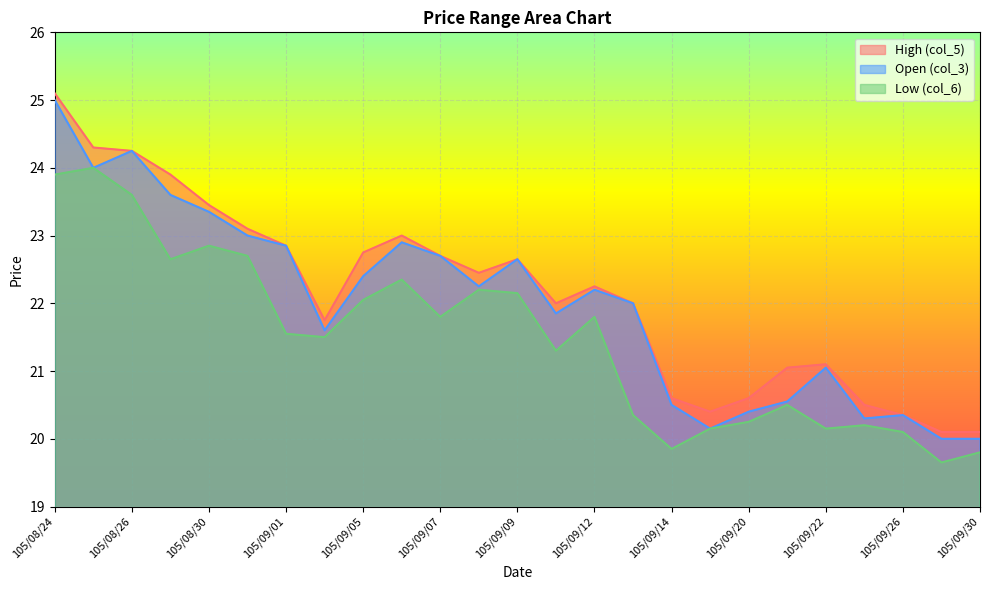

The value of col_3 at 105/08/25 is 24.0. True or false?

True